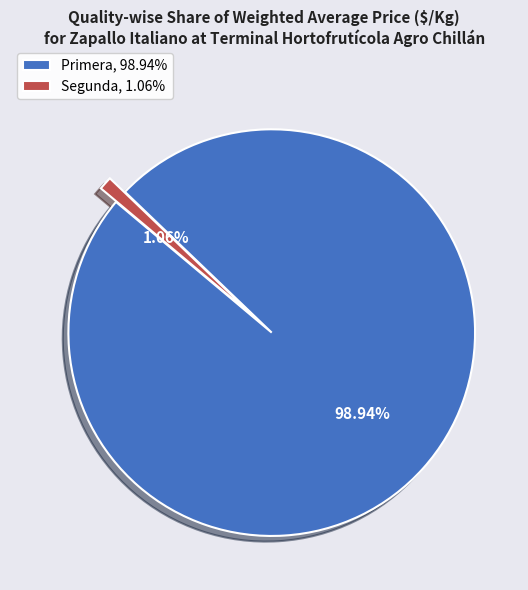

Is the sum of Primera, 98.94% and Segunda, 1.06% greater than half?

Yes